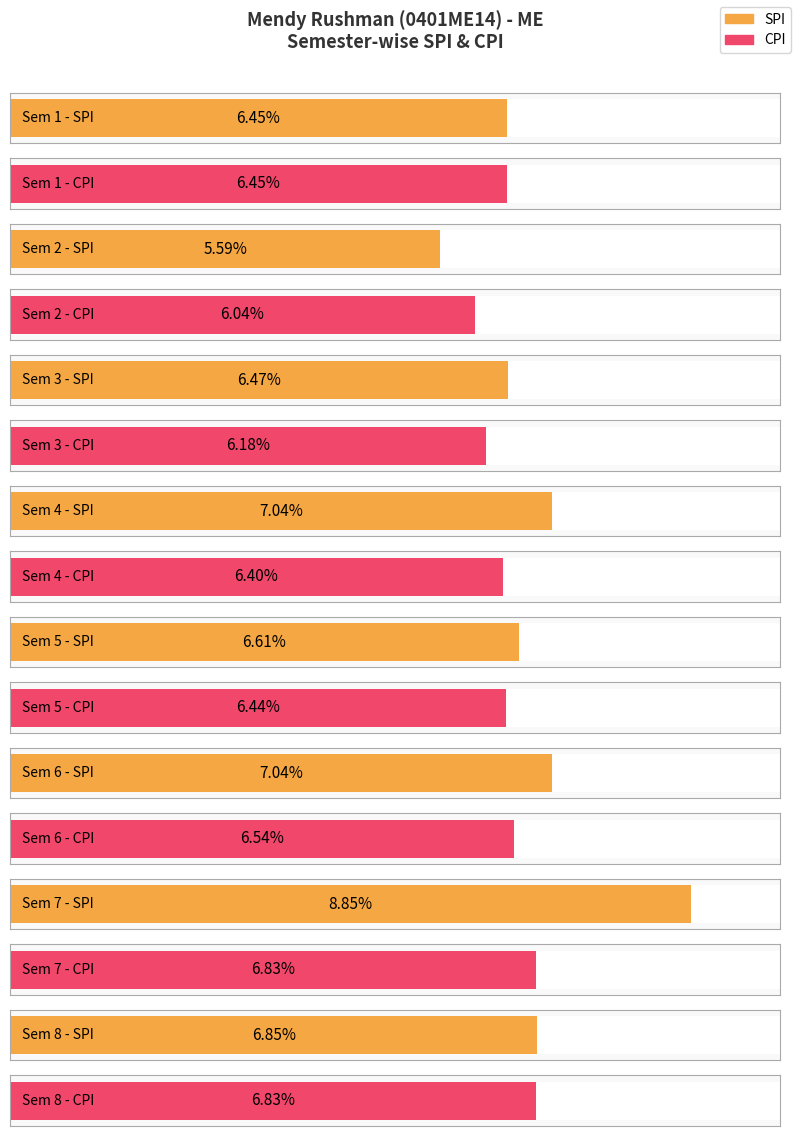

Is the value of SPI at 5 greater than the value of CPI at 3?

Yes